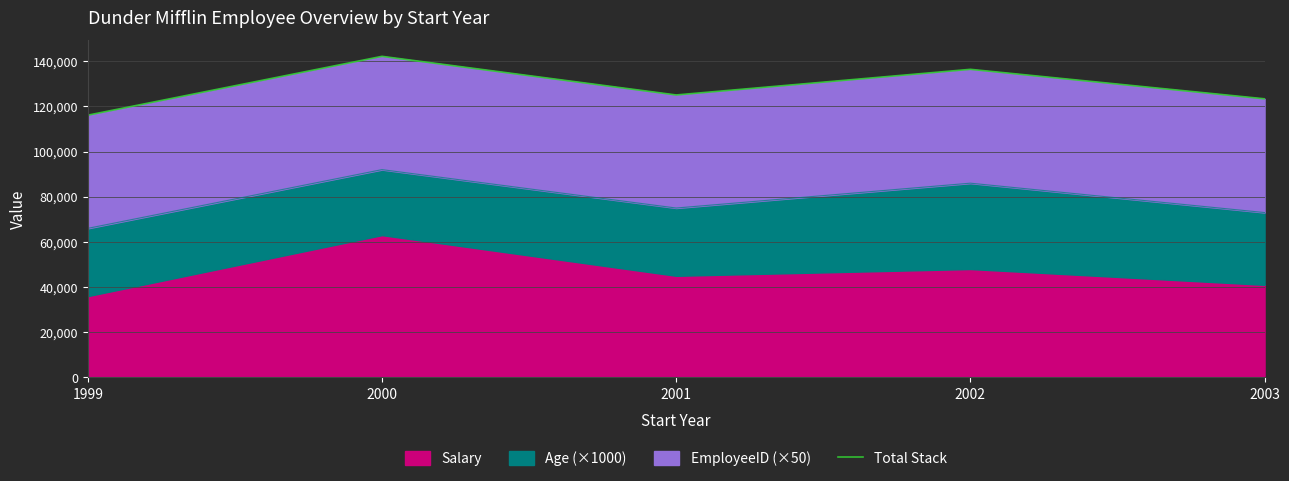

The value at 2001 is 83632. True or false?

False